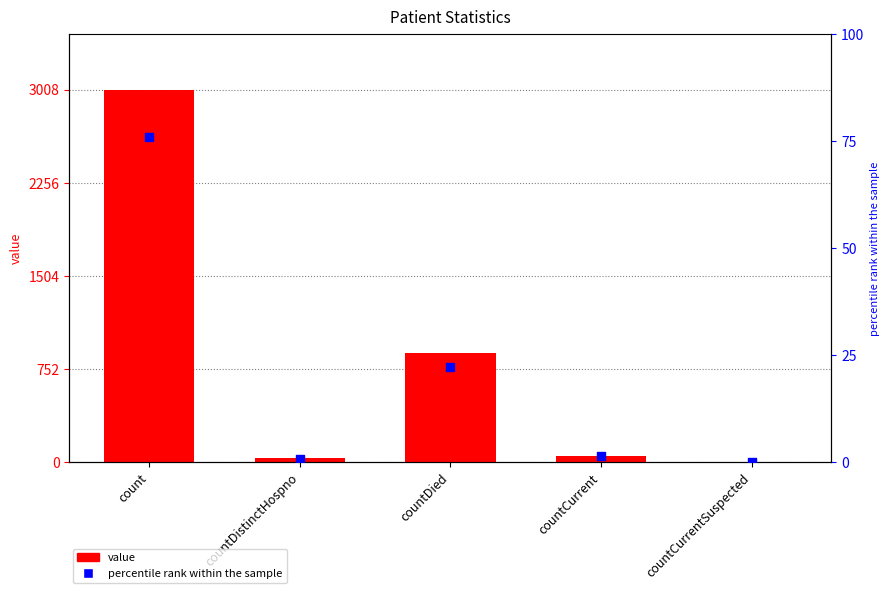

What are all the series names shown in the legend?

value, percentile rank within the sample